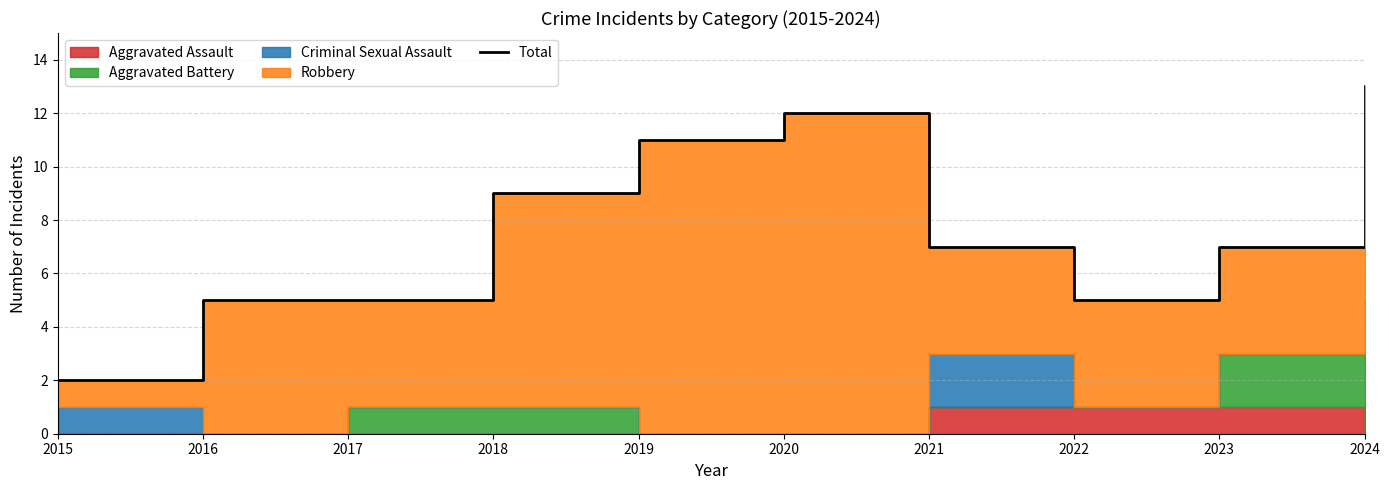

What is the difference between the second highest and minimum values?

10